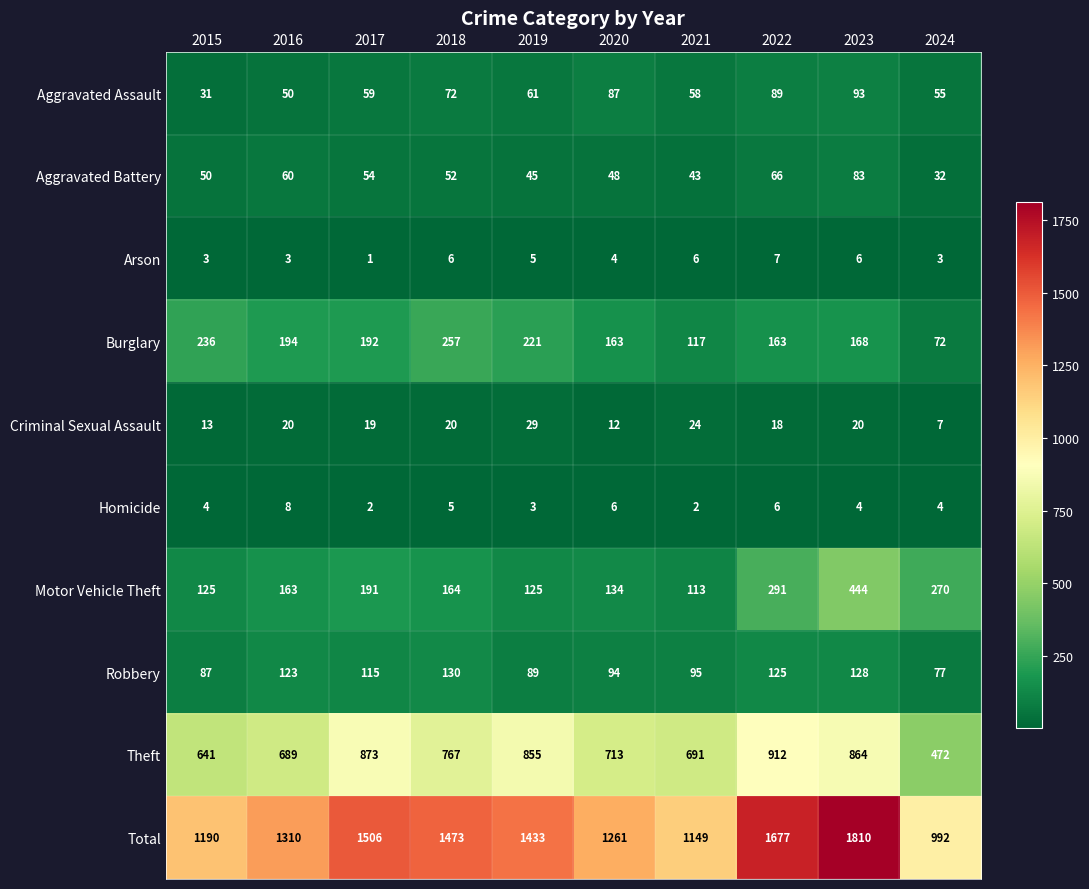

What is the difference between the highest and lowest values at 2020?

1257